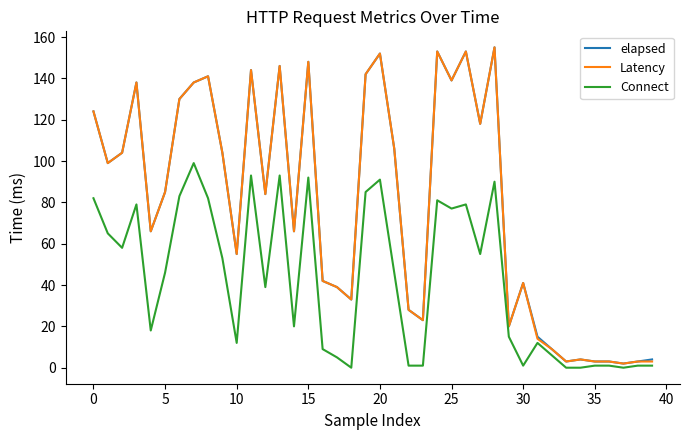

What is the maximum value for Connect?

99